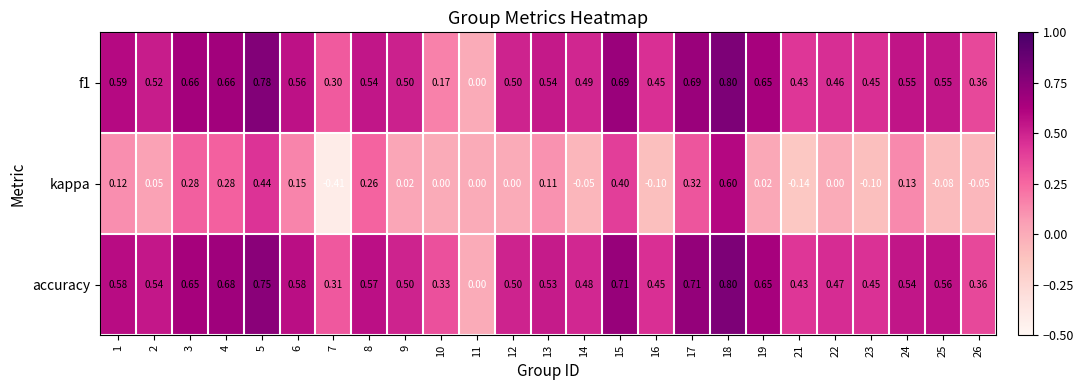

Which series changed the most between 8 and 16?

kappa